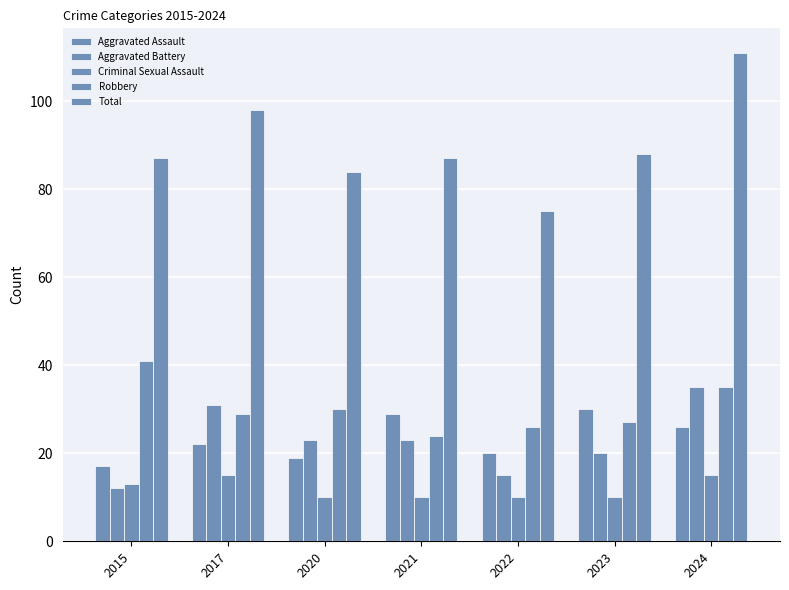

What is the maximum value shown in the chart?

111